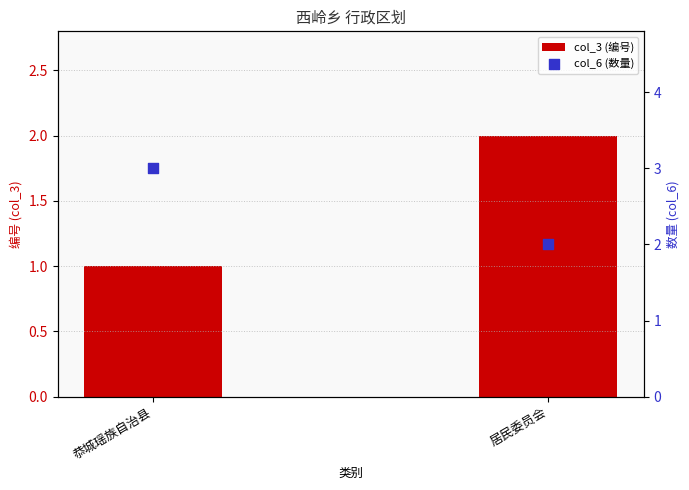

What is the total value across all series at 恭城瑶族自治县?

4